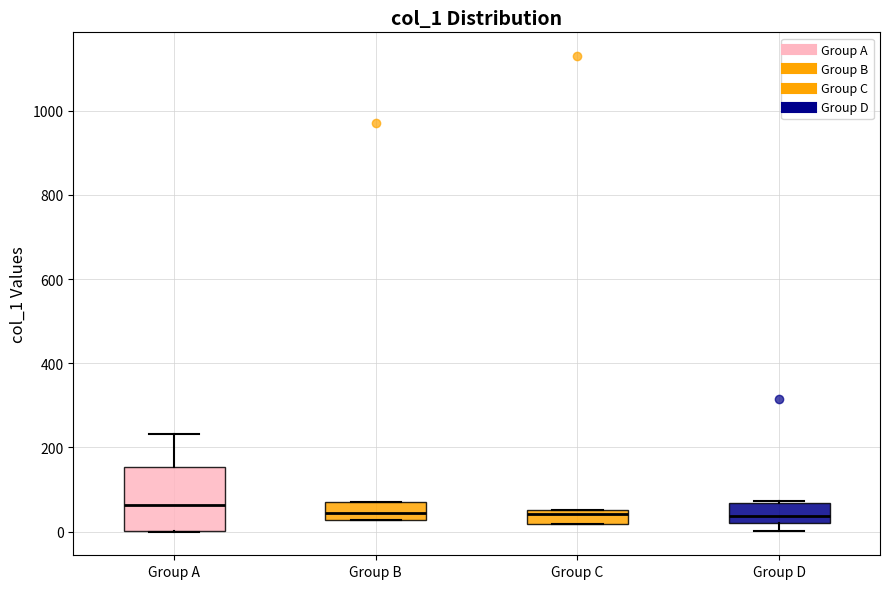

Which box has the highest median line?

Group A